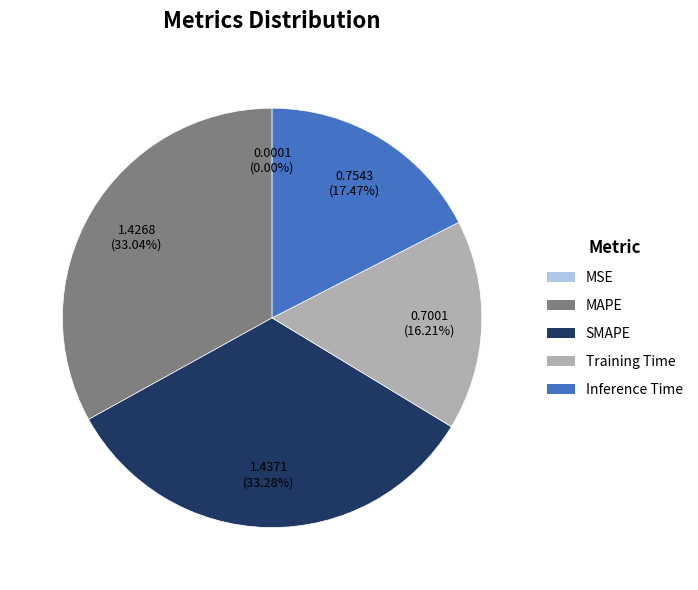

Is Inference Time the majority of the pie?

No